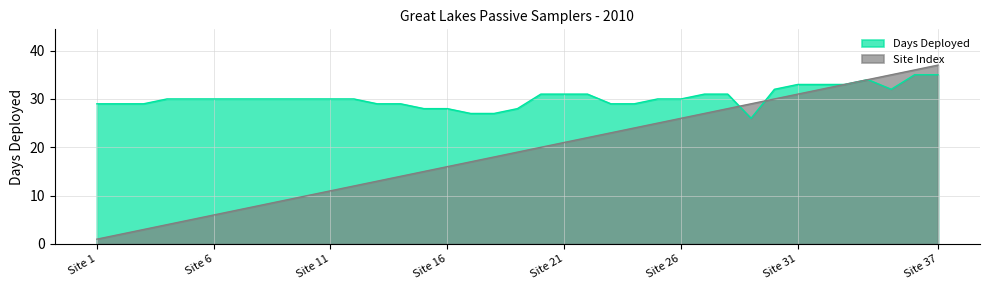

Where does the Site Index series first go above 19?

Site 20